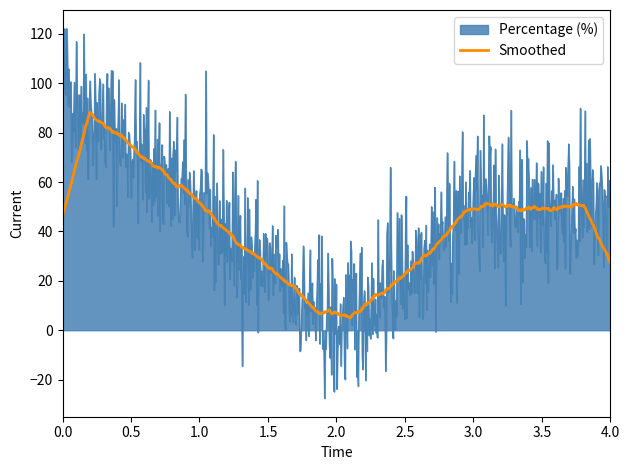

What is the maximum value shown in the chart?

122.2